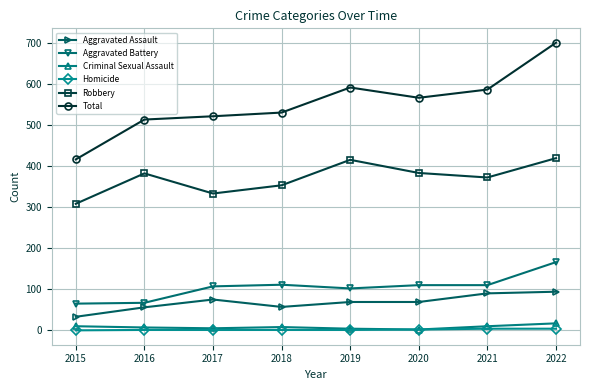

True or false: Robbery has a value of 472 at 2018.

False